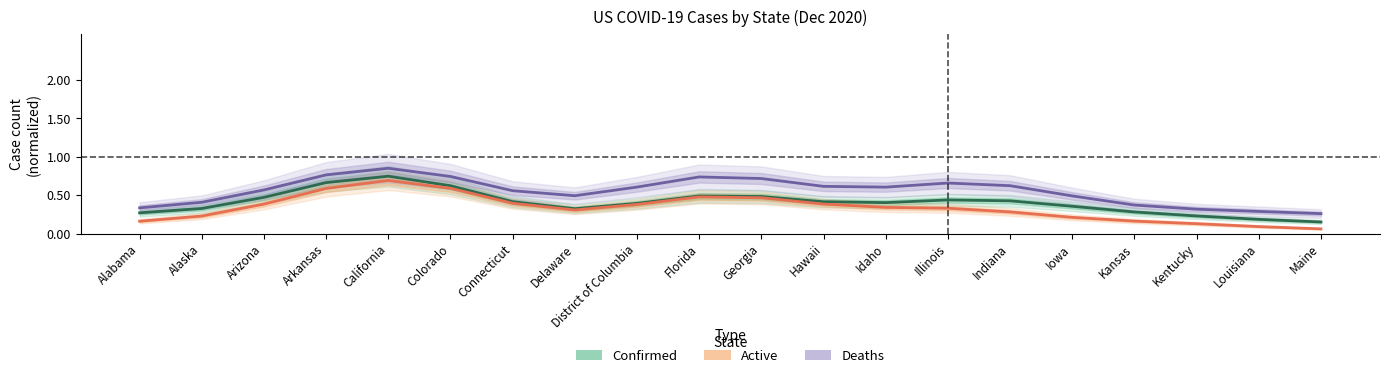

Where is the first local maximum for Active?

California